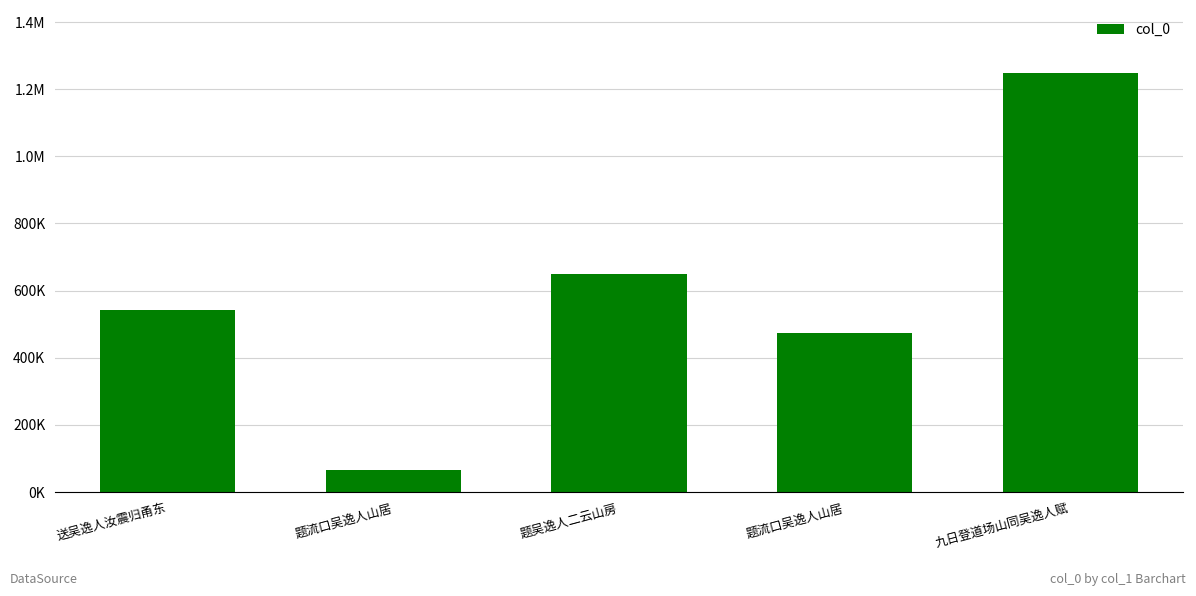

Does the chart contain any negative values?

No